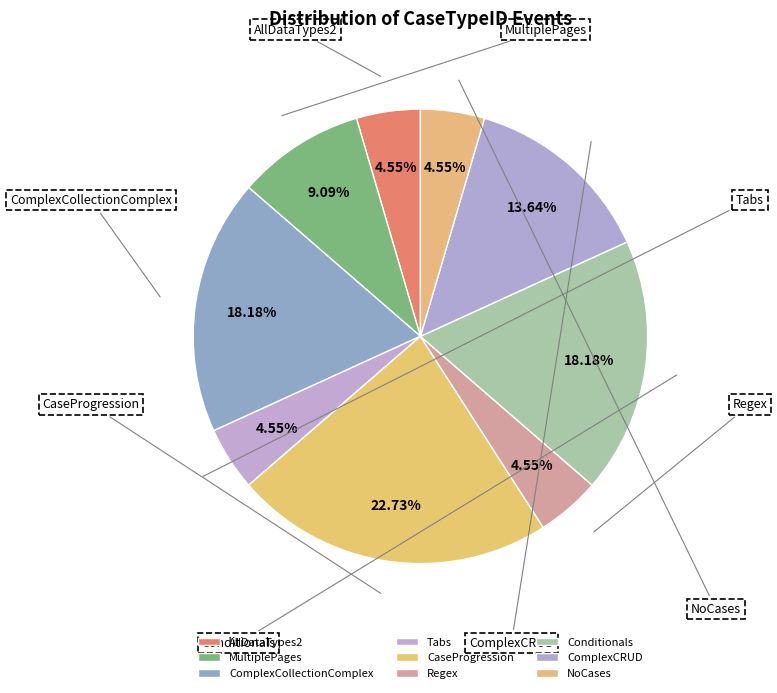

Count the number of slices in the pie.

9